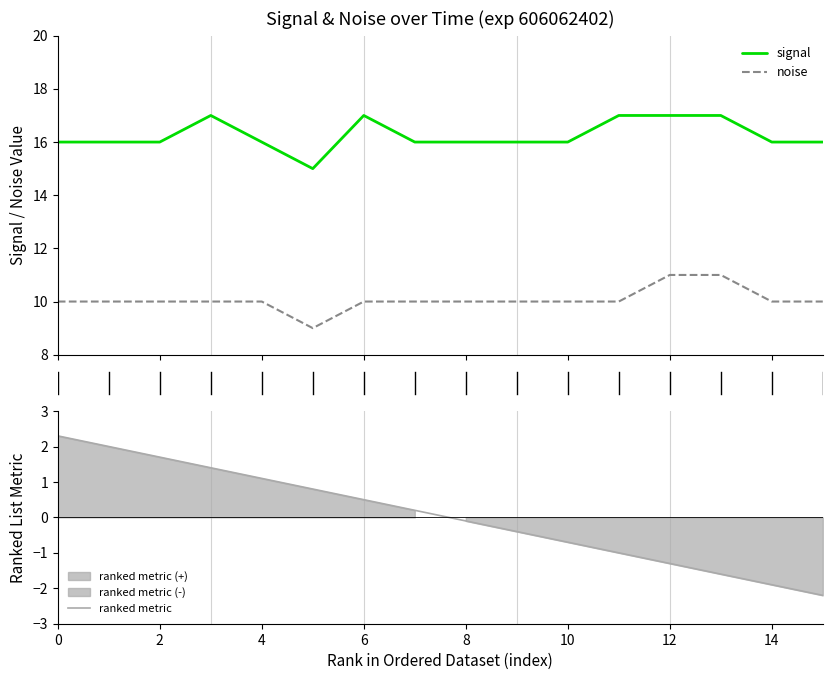

Rank the series by their average value, from highest to lowest.

signal, noise